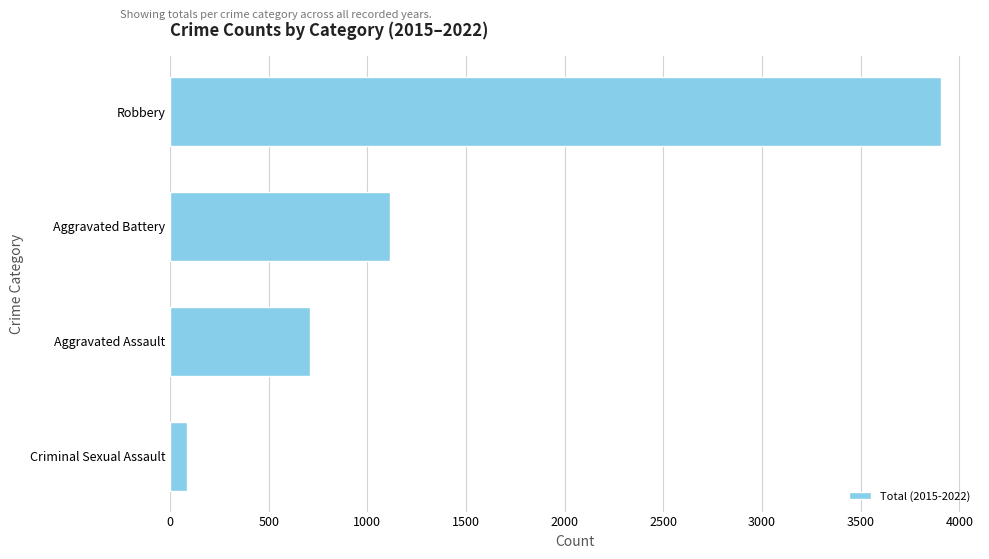

Reading top to bottom, extract all data points from this chart.

3909	1116	710	85